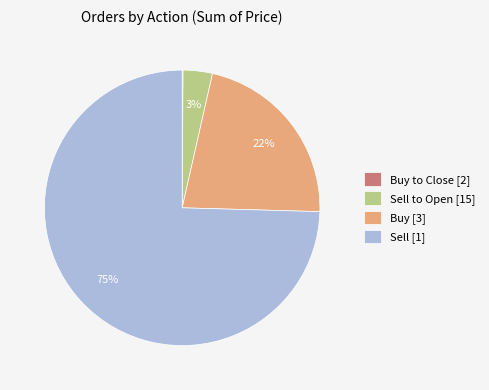

Which category accounts for the majority?

Sell [1]